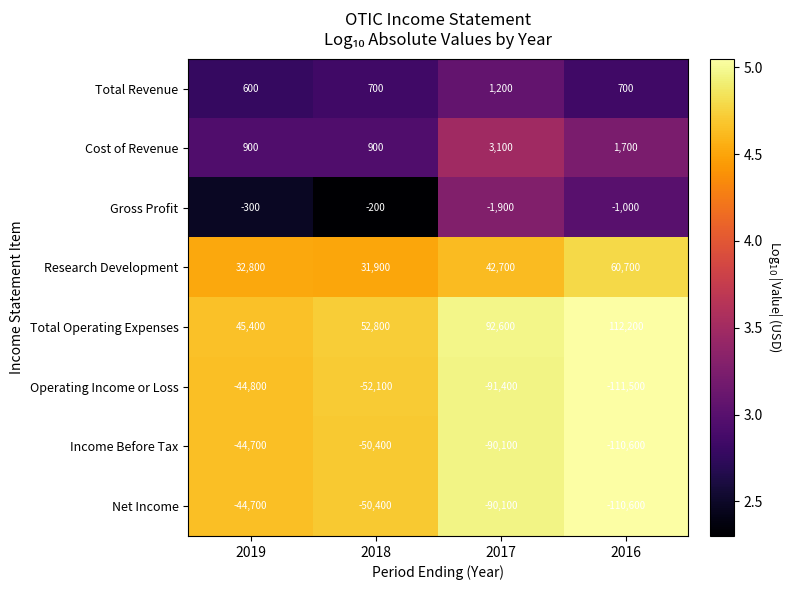

Which series has the largest total across all categories?

Total Operating Expenses